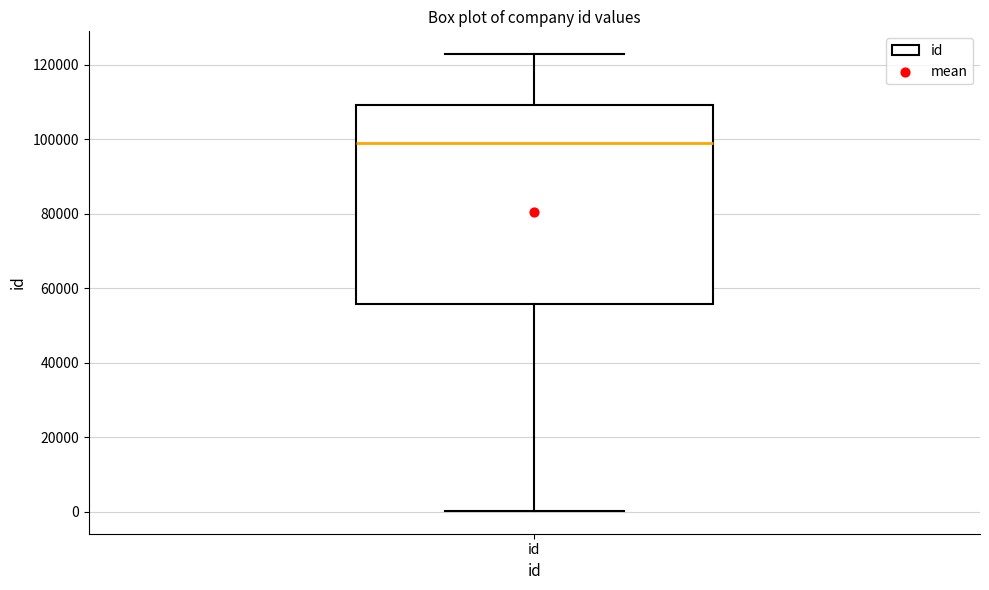

Transcribe this box plot: give where the median line is, the range the box spans, and where the two whiskers end, as read against the y-axis. The values are not printed on the chart, so give them approximately, as read against the axis.

median 98000, box 56000 to 110000, whiskers 0 to 122000